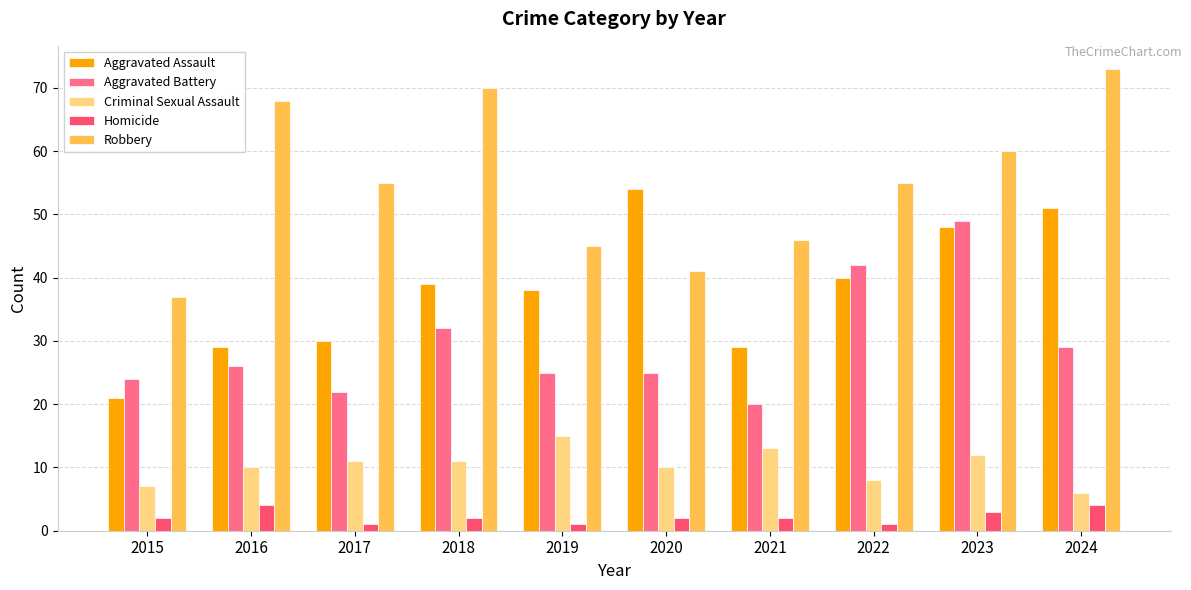

What is the lowest value of the Criminal Sexual Assault series?

6